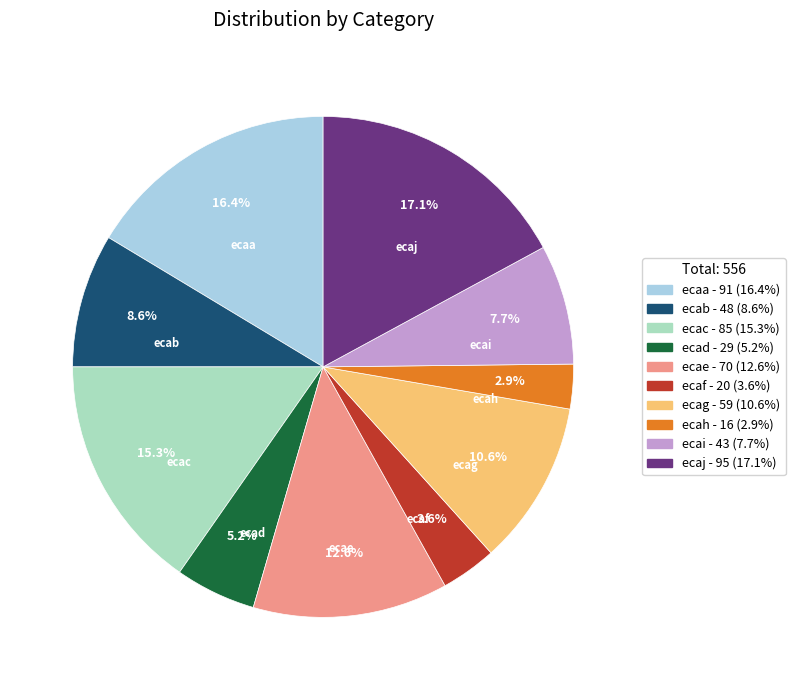

To the nearest percent, what is the difference between the largest and smallest slice percentages?

14%